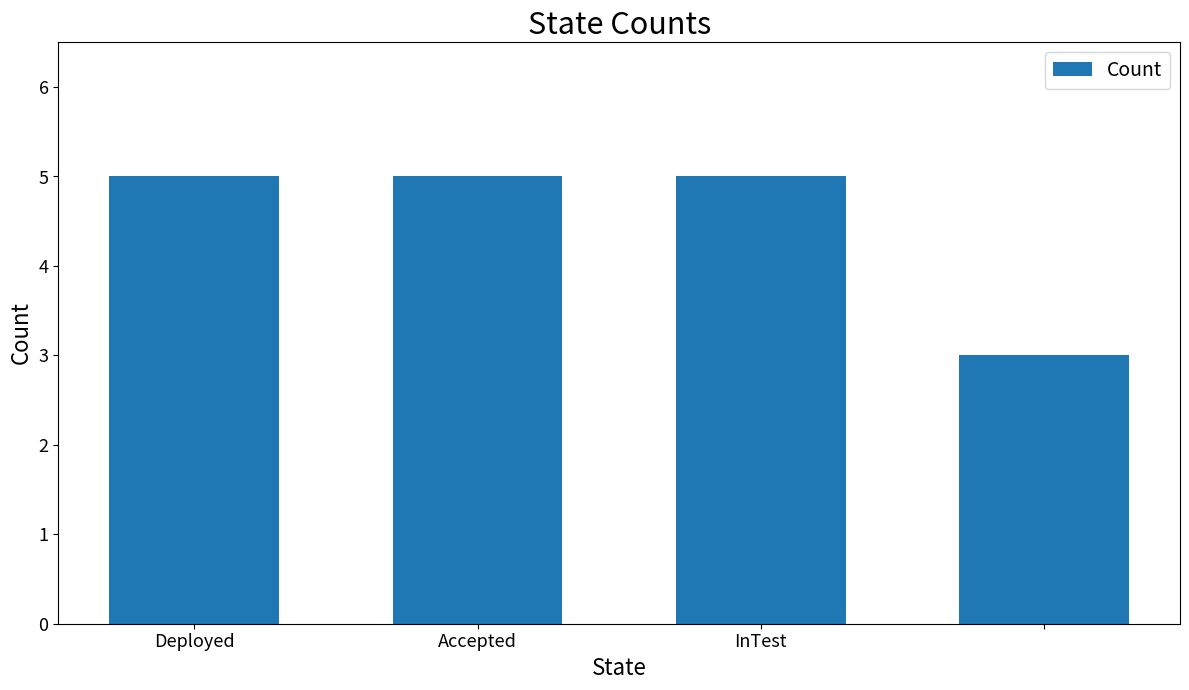

What is the minimum value shown in the chart?

3